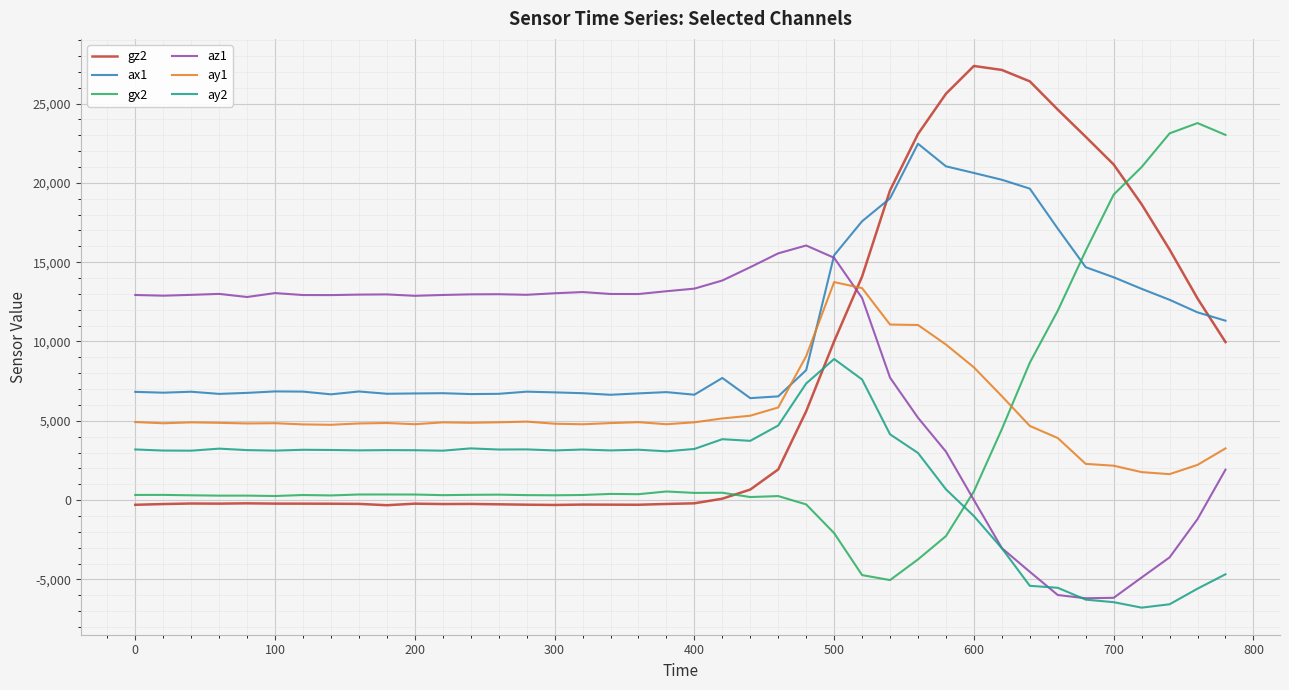

Which series has the largest total across all categories?

ax1